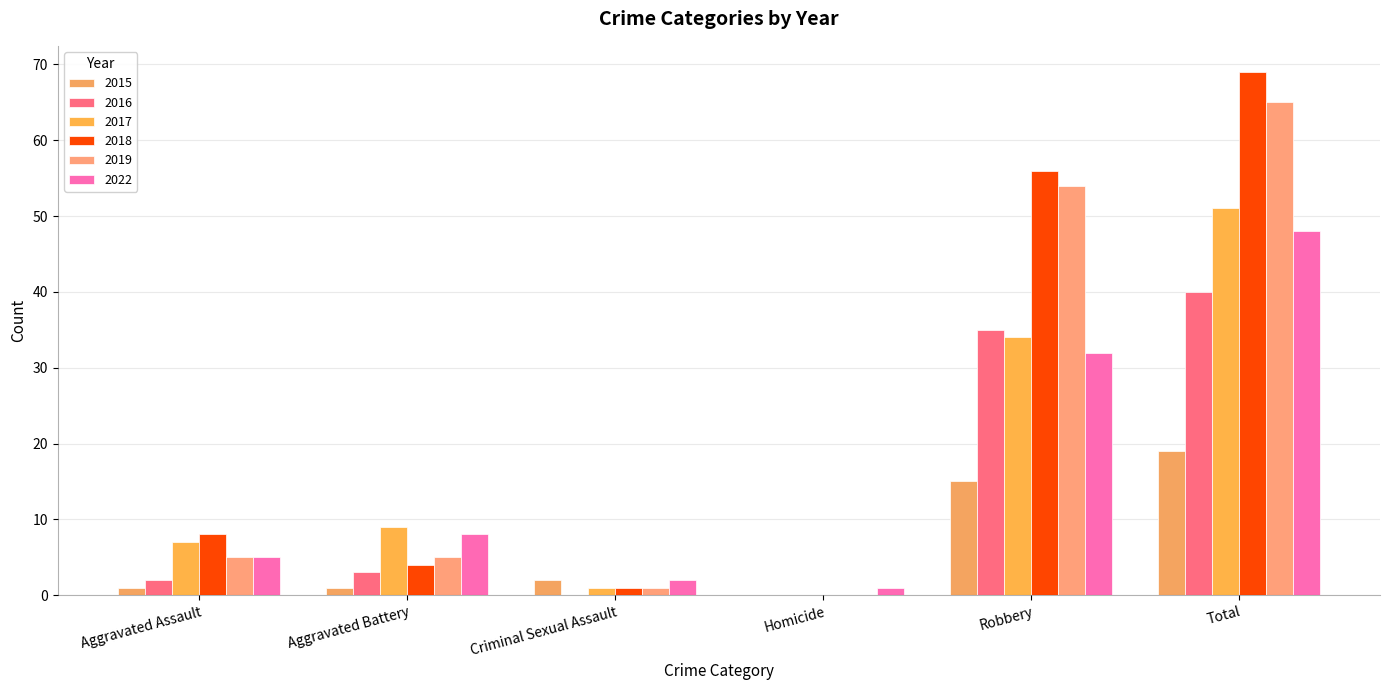

Reading left to right, extract all data points from this chart.

2015: 1	1	2	0	15	19
2016: 2	3	0	0	35	40
2017: 7	9	1	0	34	51
2018: 8	4	1	0	56	69
2019: 5	5	1	0	54	65
2022: 5	8	2	1	32	48